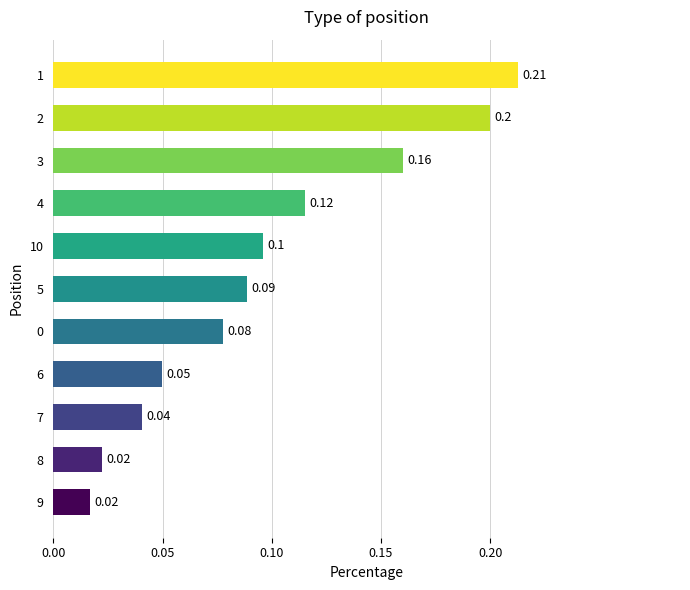

What is the change in value from 4 to 1?

+0.1